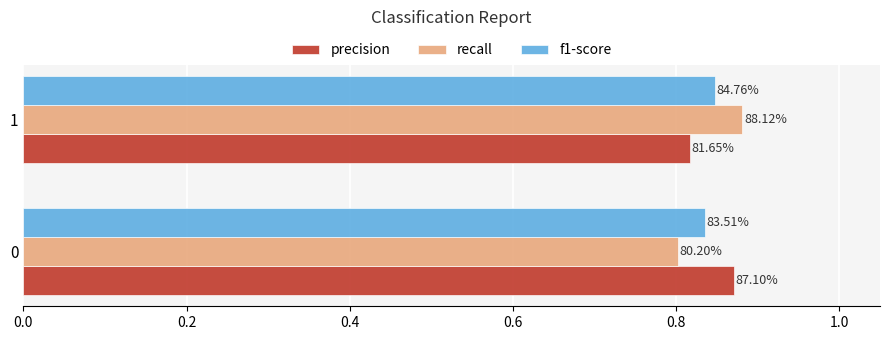

What are all the series names shown in the legend?

precision, recall, f1-score